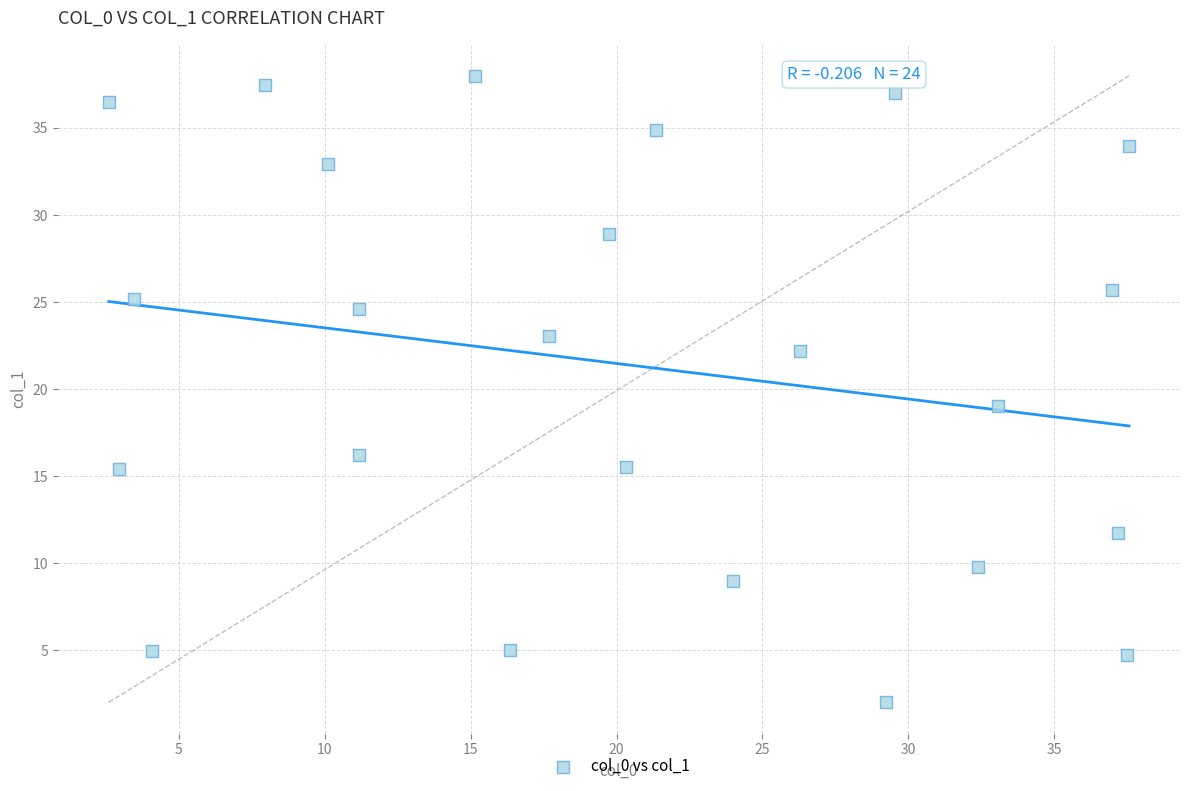

What is the range of Y values (max minus min)?

36.0